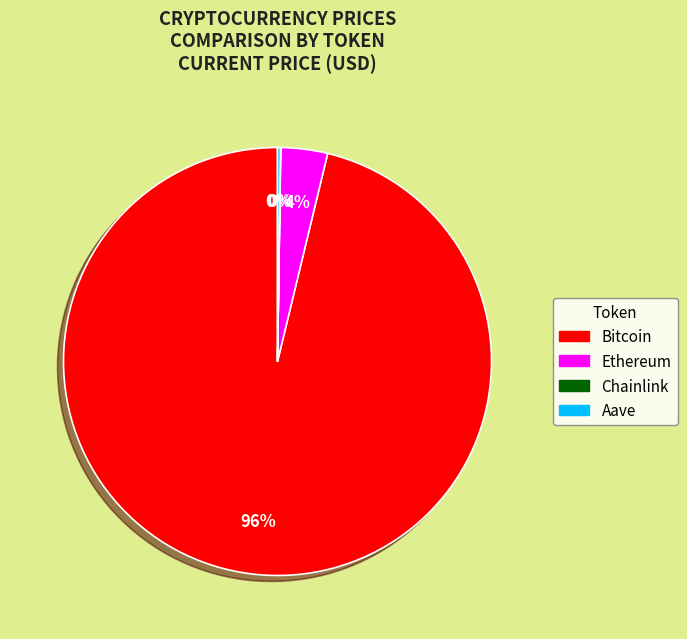

To the nearest percent, what percentage of the pie is Ethereum?

4%